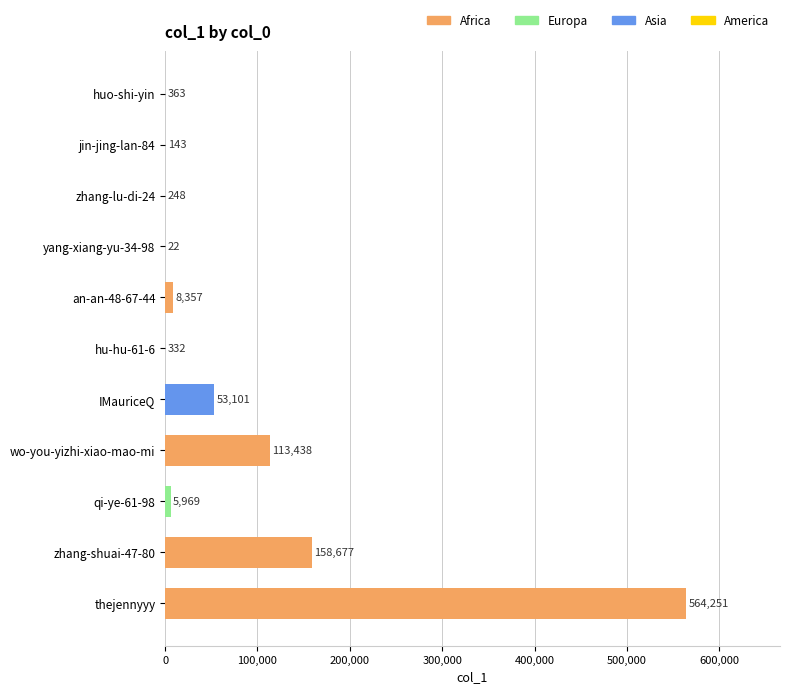

What is the sum of the values at huo-shi-yin and jin-jing-lan-84?

506